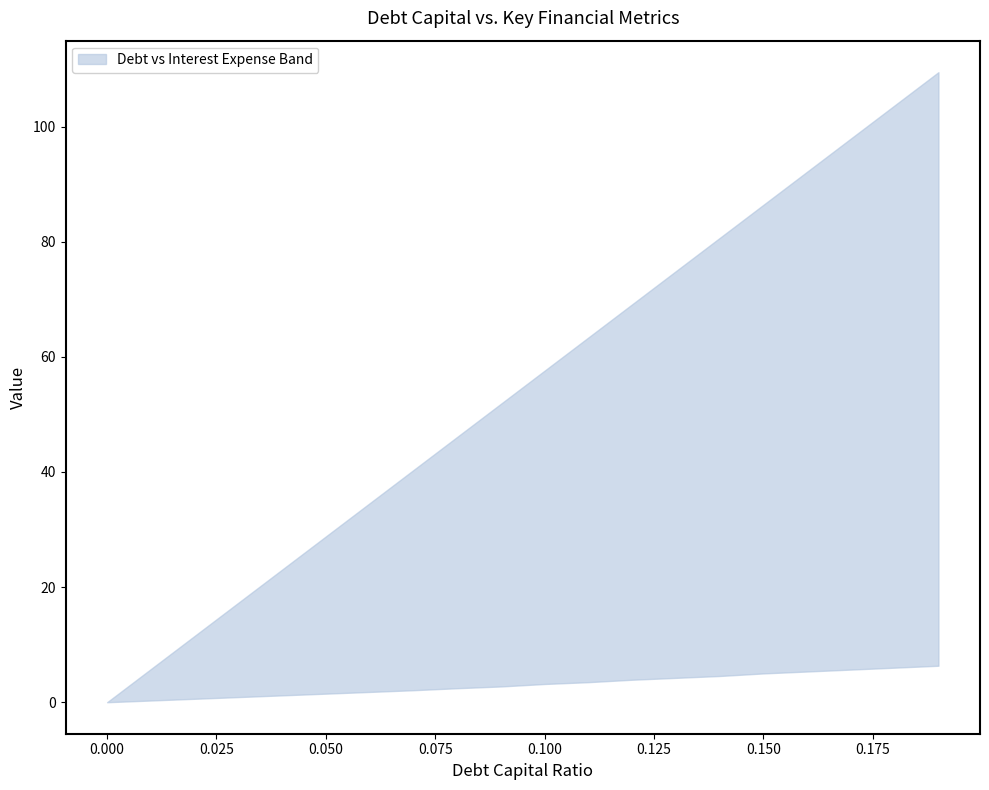

The interest_expense series shows 4.4 at 0.08. True or false?

False